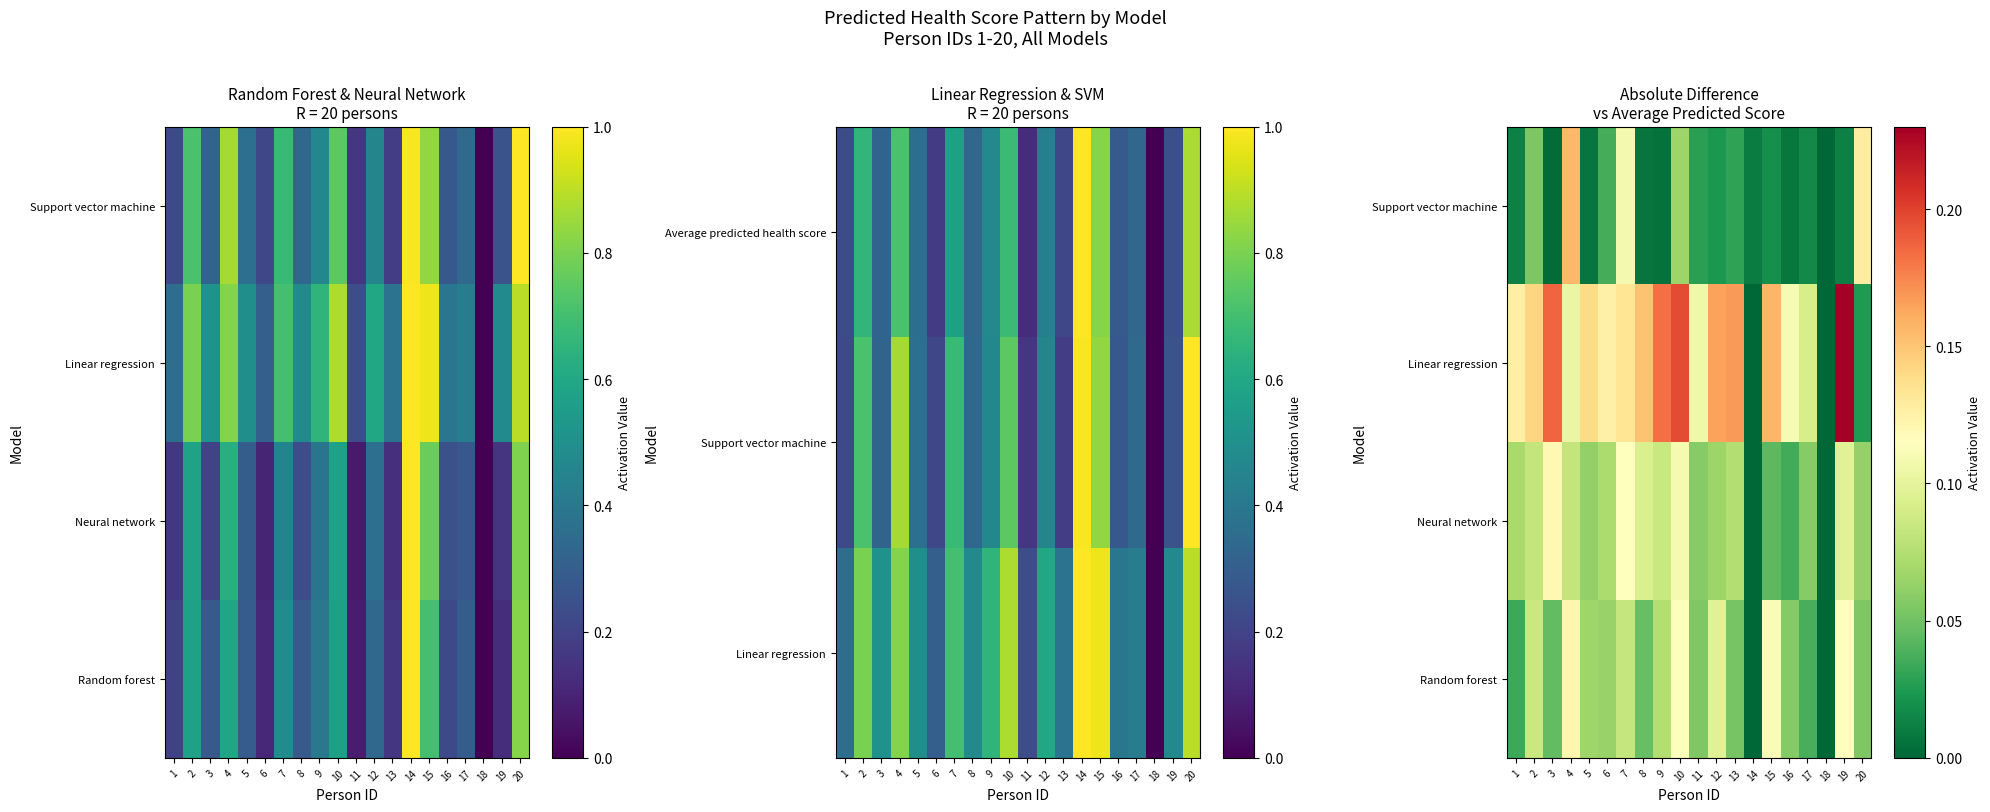

Is it true that Neural network equals 0.1 at 19?

False